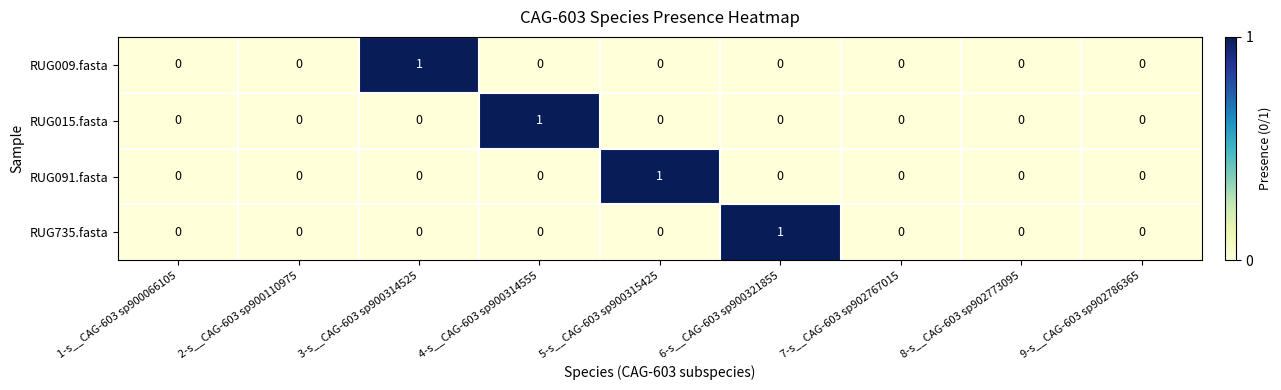

Which series changed the most between 5-s__CAG-603 sp900315425 and 7-s__CAG-603 sp902767015?

RUG091.fasta